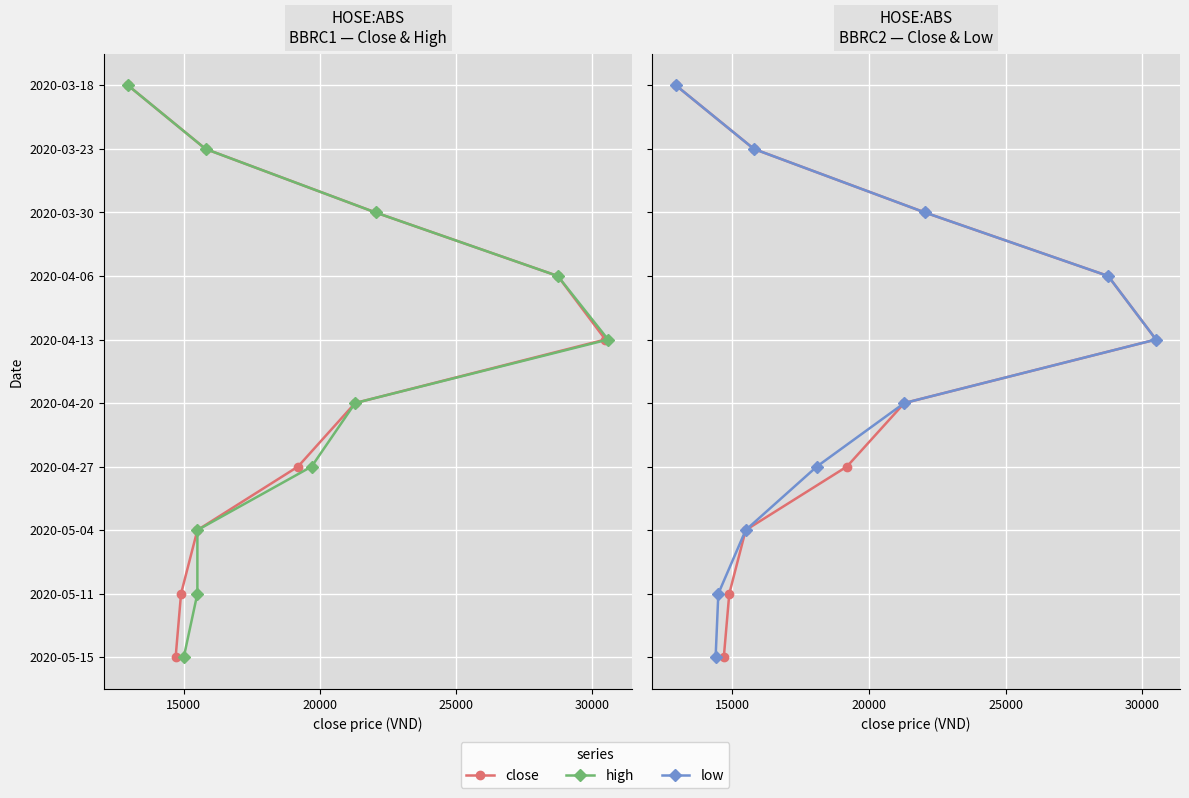

What is the difference between the second highest and minimum values in the close series?

8